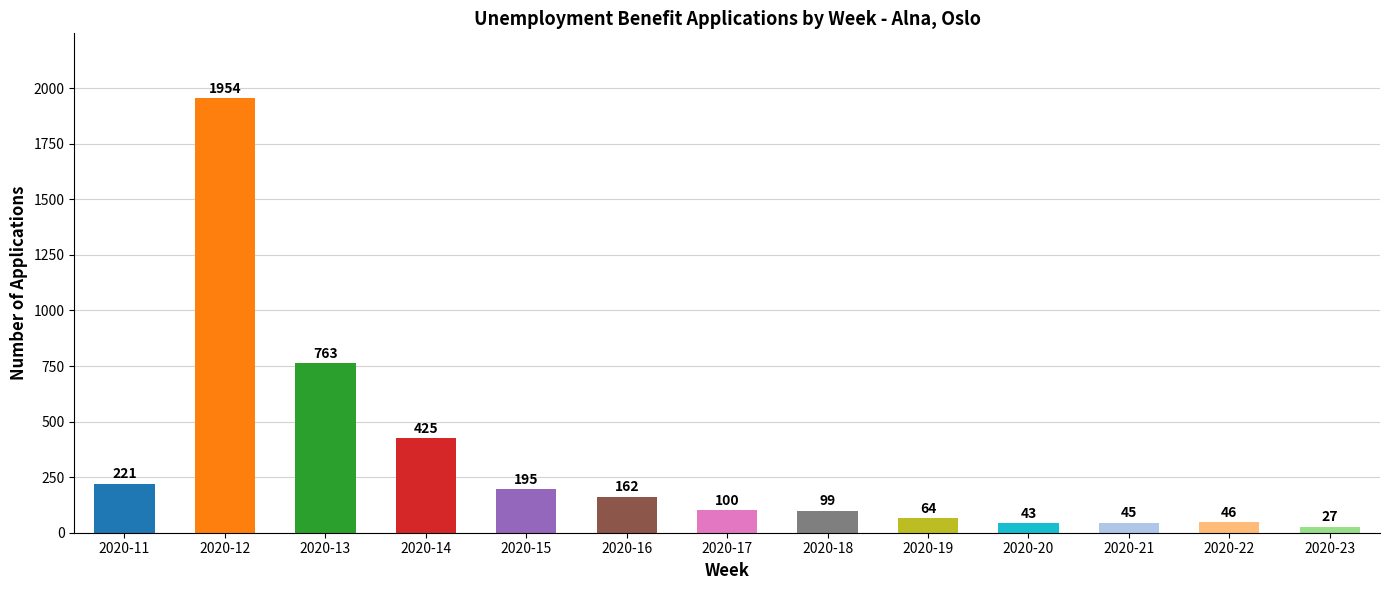

Is it true that the value at 2020-11 is 354?

False